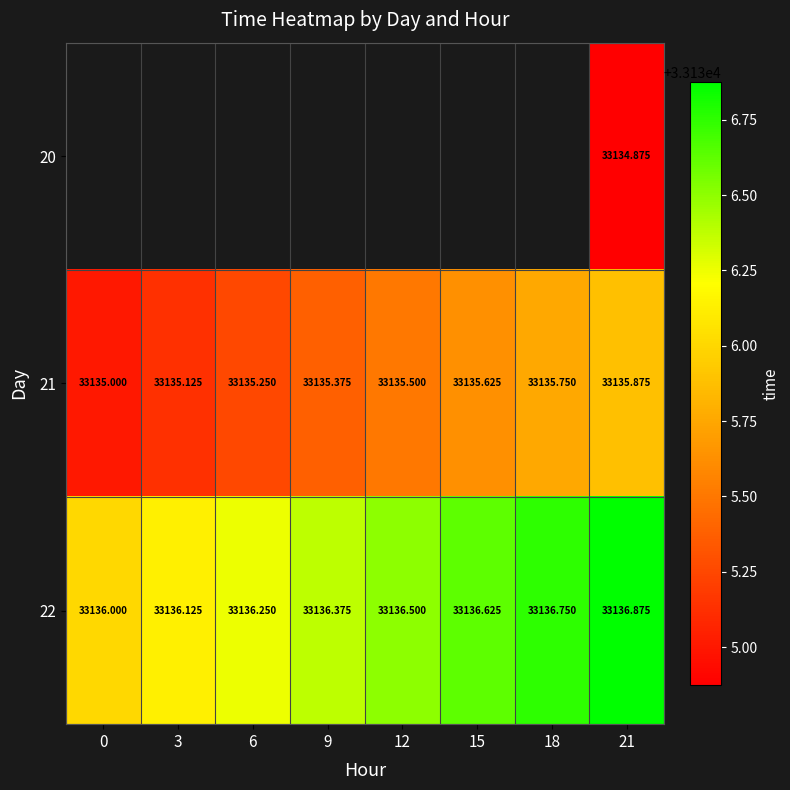

At which category is the sum across all series the highest?

21